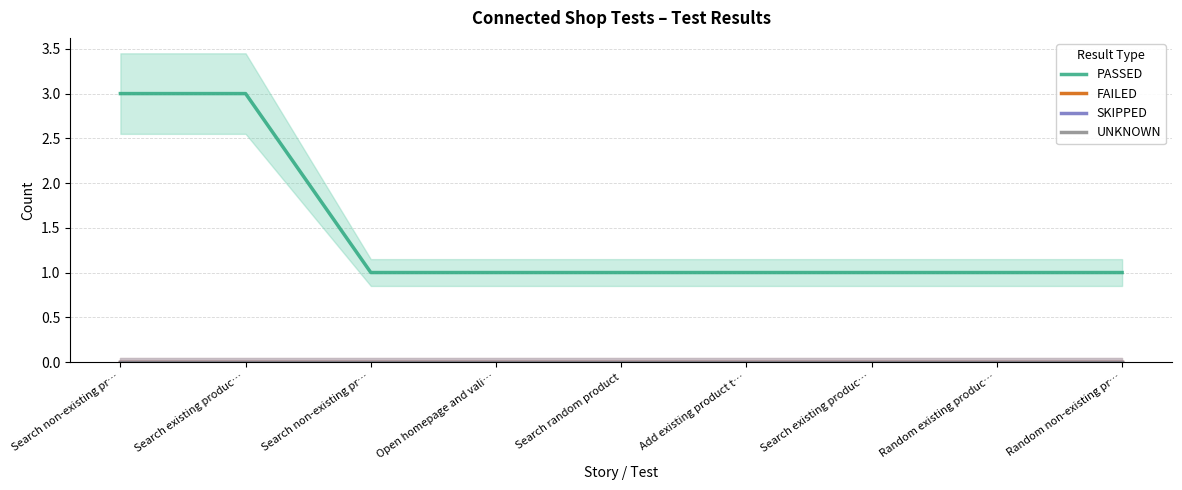

At which label does PASSED reach its peak?

Search non-existing pr…